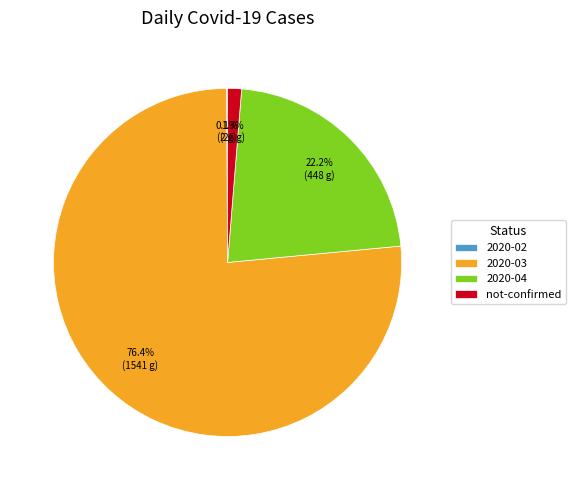

Does 2020-03 account for over 50% of the chart?

Yes